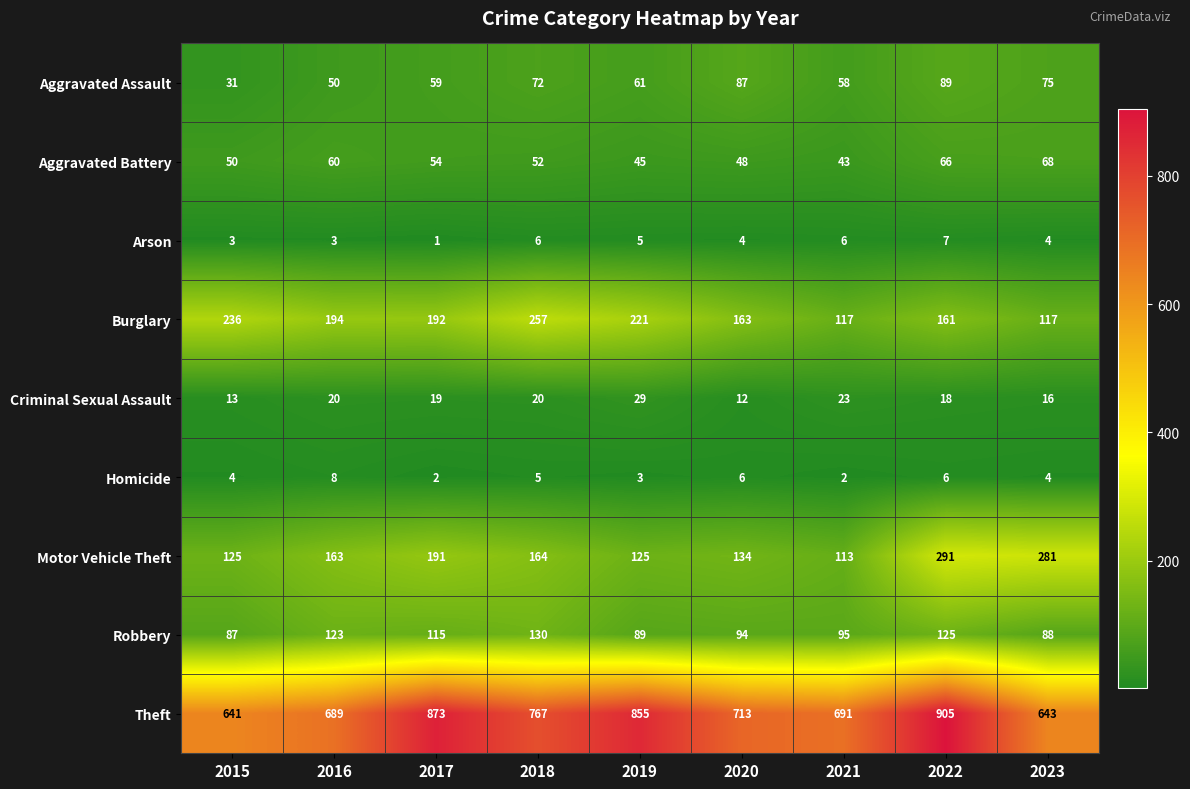

Which label corresponds to the smallest value in the chart?

2017